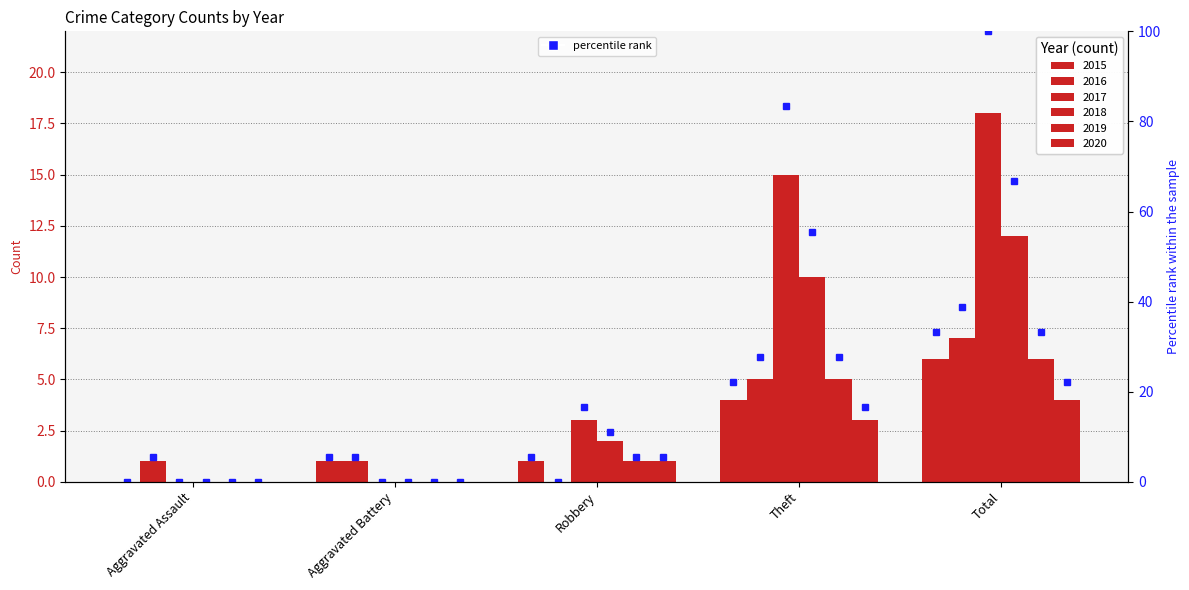

What is the label of the 5th bar from the right?

Aggravated Assault